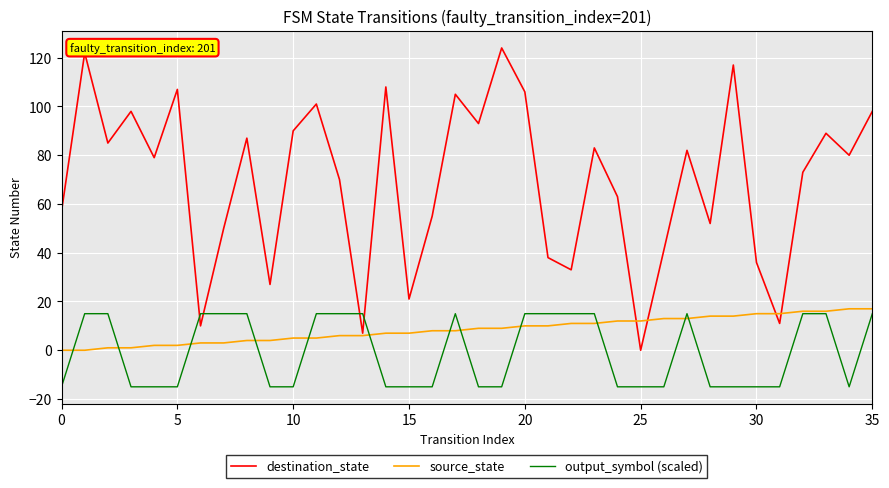

Reading right to left, what are all the values shown in this chart?

destination_state: 98	80	89	73	11	36	117	52	82	41	0	63	83	33	38	106	124	93	105	55	21	108	7	70	101	90	27	87	50	10	107	79	98	85	122	57
source_state: 17	17	16	16	15	15	14	14	13	13	12	12	11	11	10	10	9	9	8	8	7	7	6	6	5	5	4	4	3	3	2	2	1	1	0	0
output_symbol (scaled): 15	-15	15	15	-15	-15	-15	-15	15	-15	-15	-15	15	15	15	15	-15	-15	15	-15	-15	-15	15	15	15	-15	-15	15	15	15	-15	-15	-15	15	15	-15